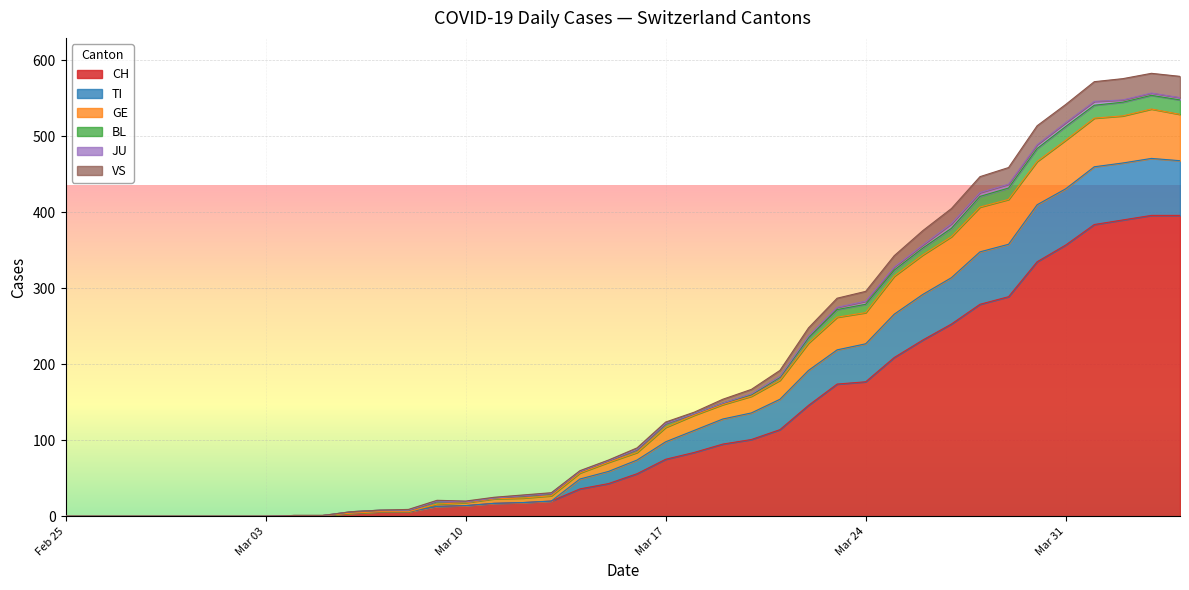

At 2020-04-15, list the series in order from smallest to largest.

JU, BL, VS, GE, TI, CH